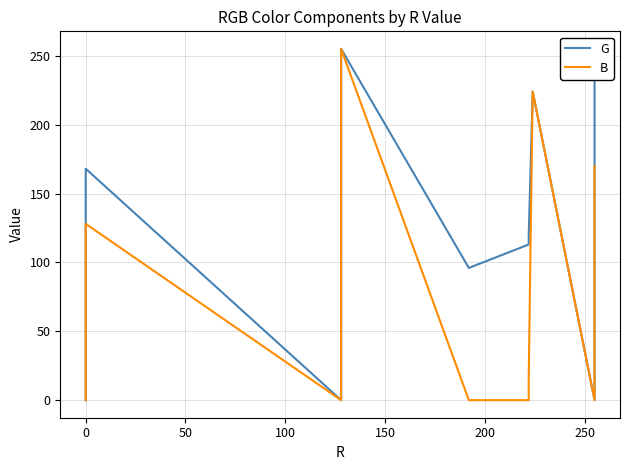

True or false: G and B cross at least once.

False